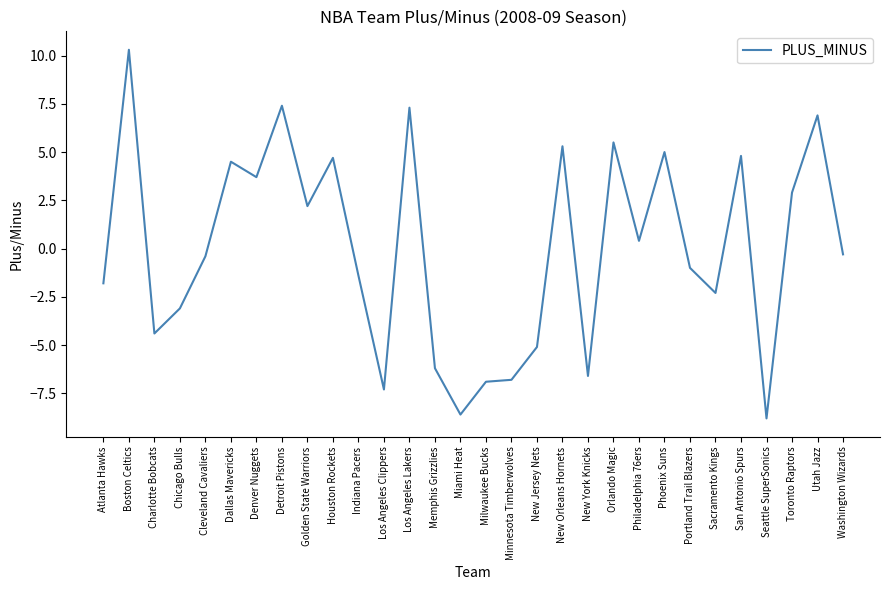

What is the approximate value at Chicago Bulls?

-3.1